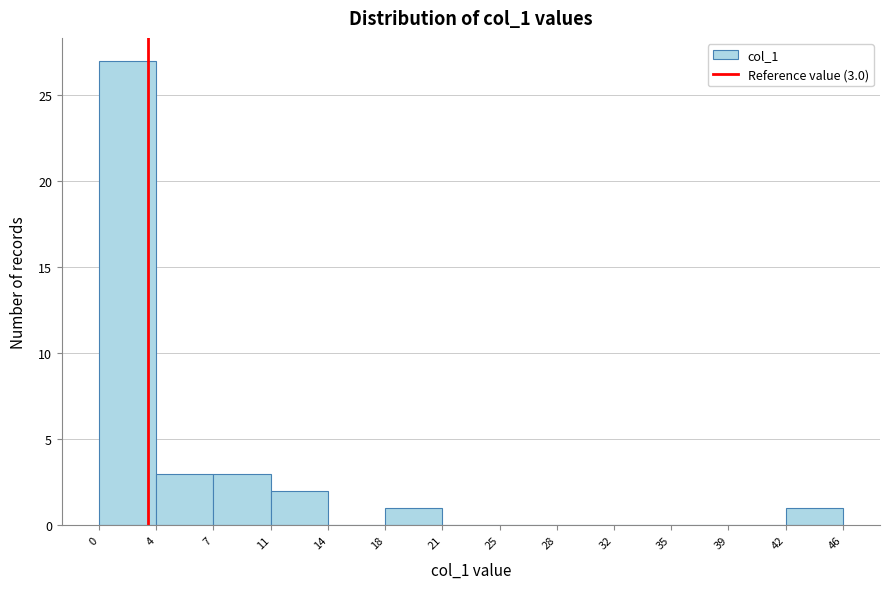

Which range on the x-axis has the tallest bar?

0 to 4